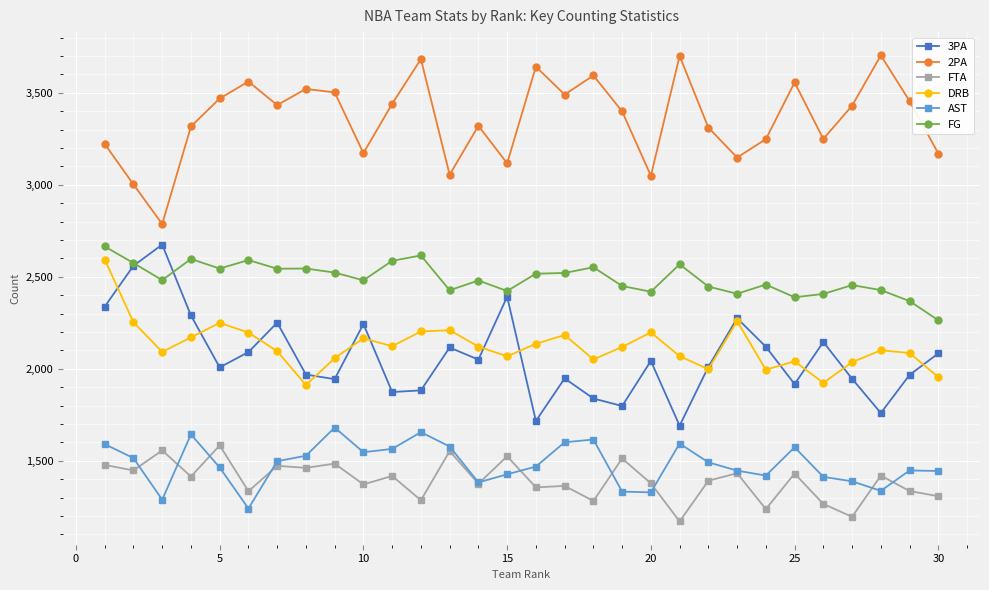

True or false: AST has more than 1 interior local peaks.

True